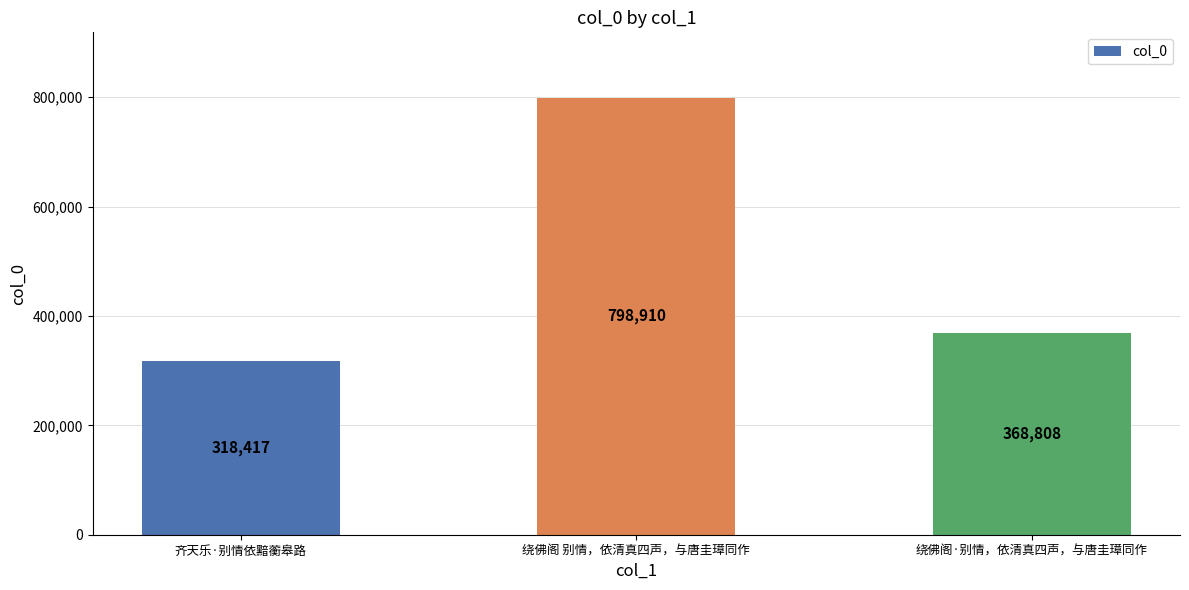

How many data points does each series have?

3